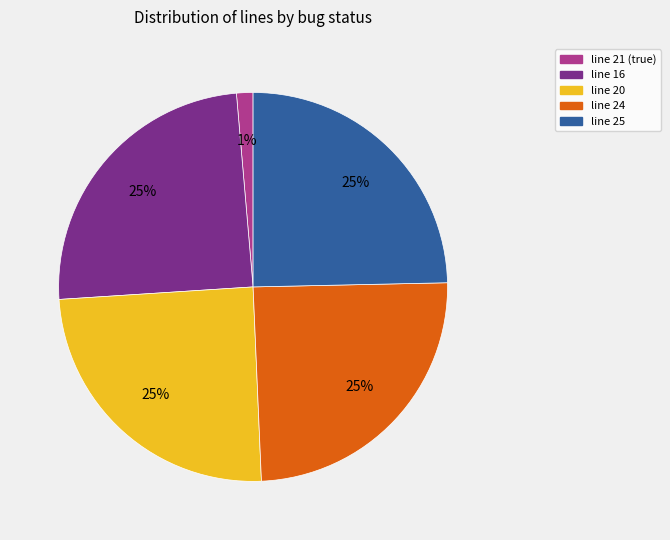

Is there any slice that represents more than half of the pie?

No